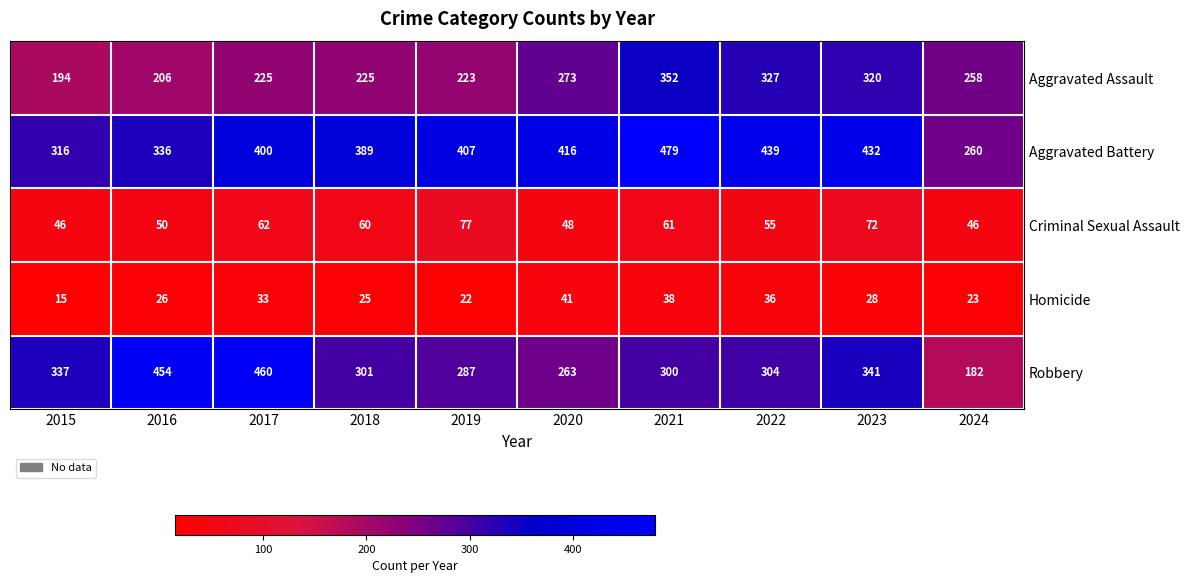

Rank the series by their maximum value, from highest to lowest.

Aggravated Battery, Robbery, Aggravated Assault, Criminal Sexual Assault, Homicide